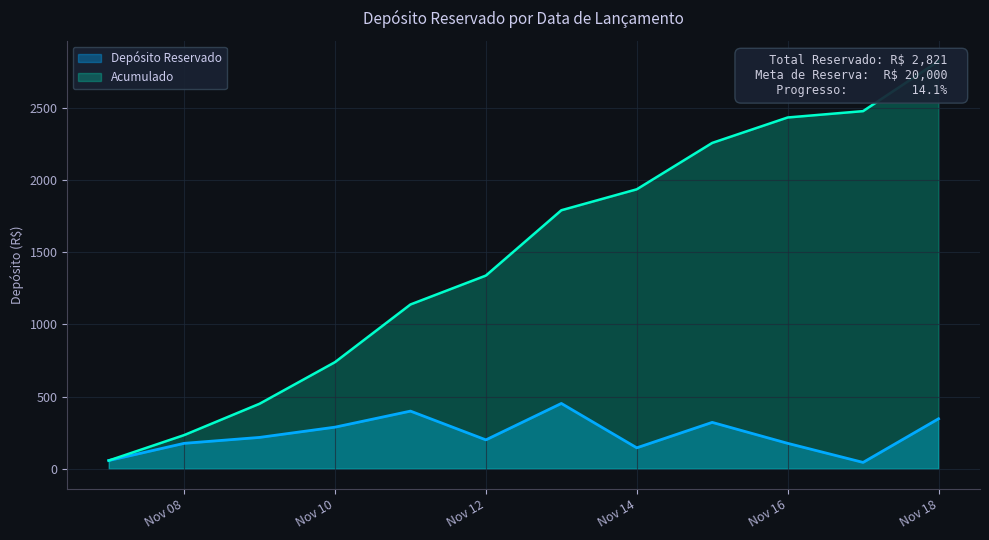

Which label corresponds to the largest value in the chart?

2024-11-13